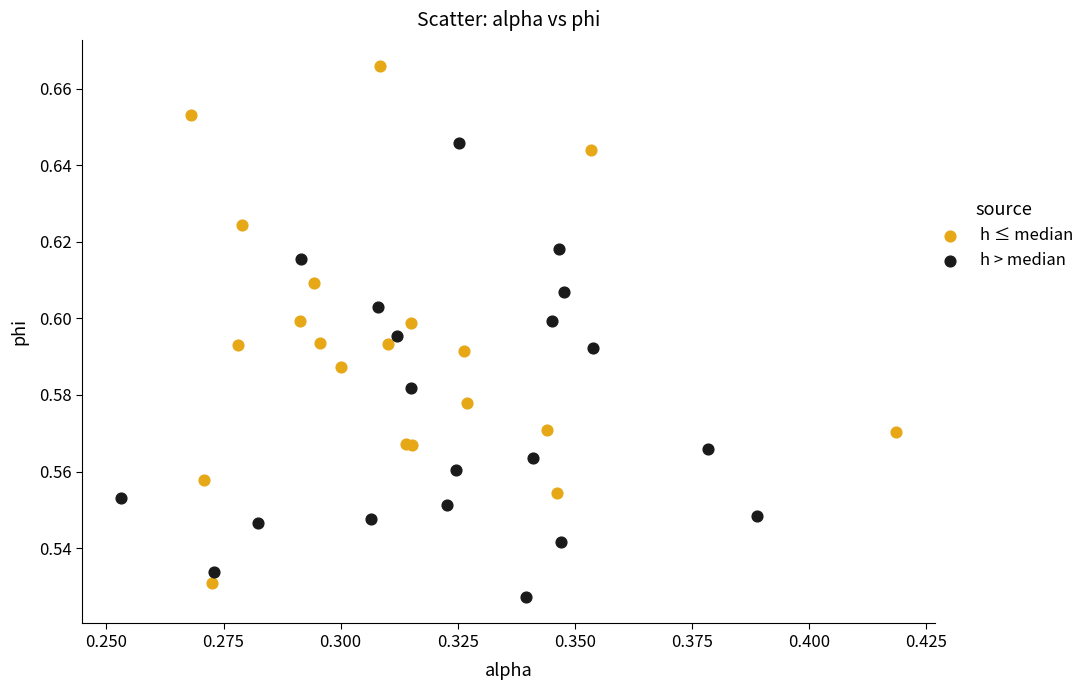

Which series has the largest Y range (max minus min)?

h ≤ median